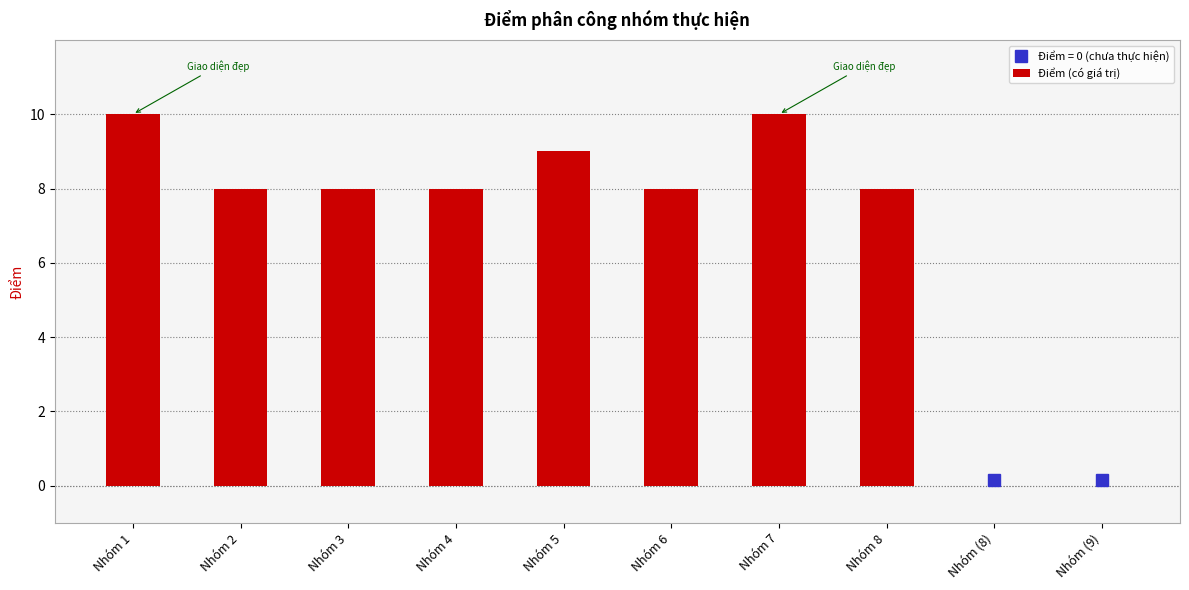

What is the maximum value shown in the chart?

10